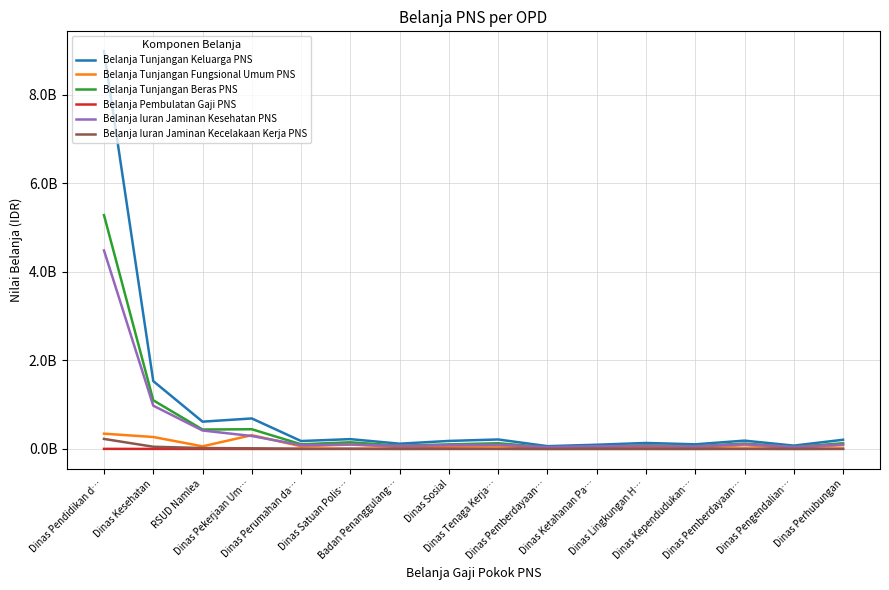

What is the highest value of the Belanja Tunjangan Keluarga PNS series?

8984849647